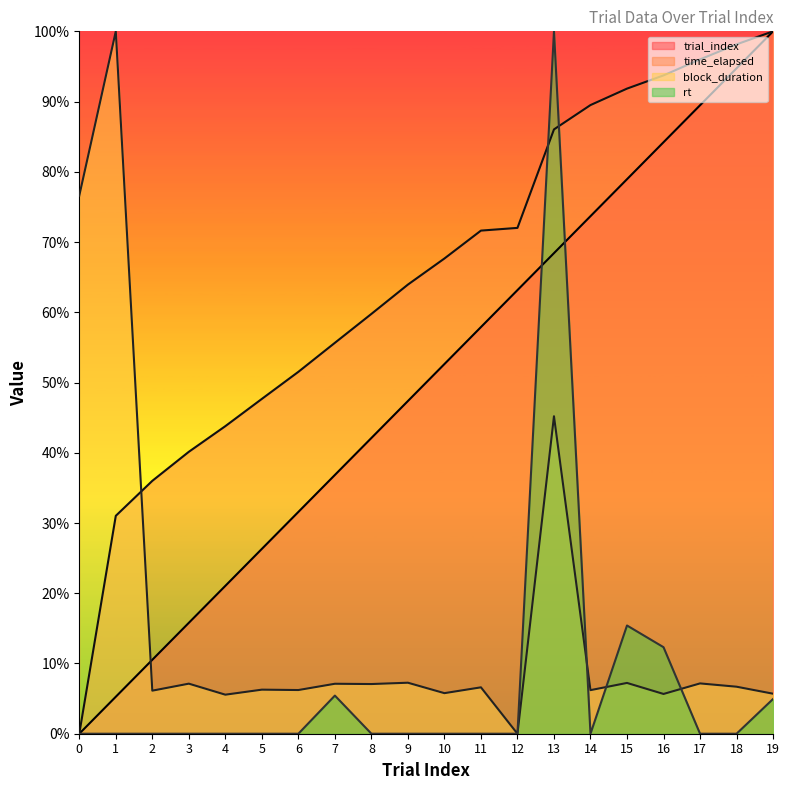

Between 0 and 16, which series saw the biggest shift?

time_elapsed